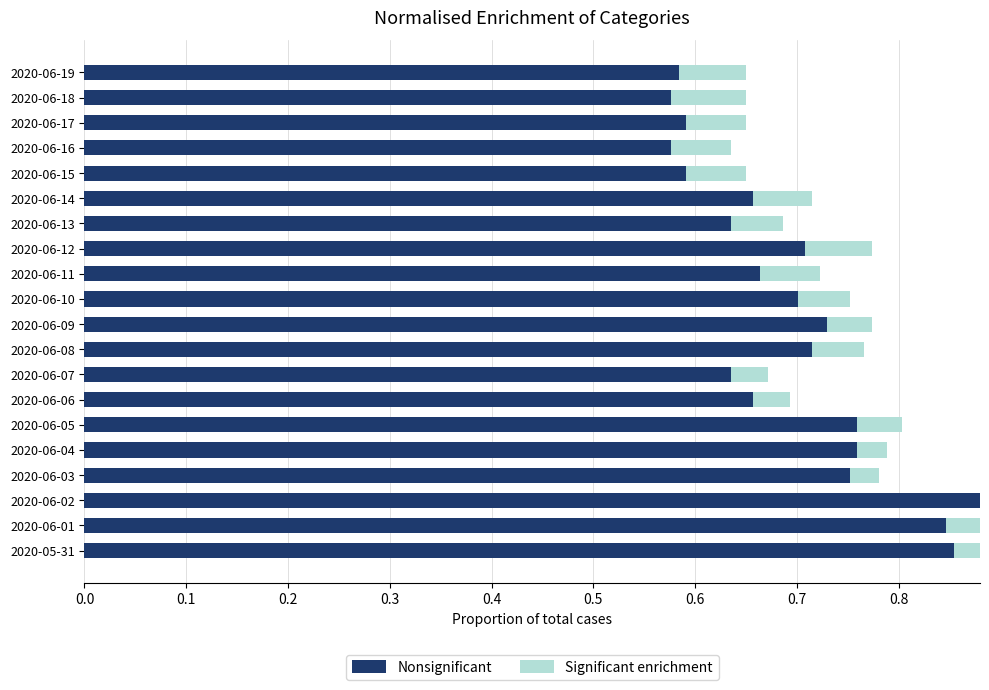

What is the difference between the maximum and minimum values in the Nonsignificant series?

0.4